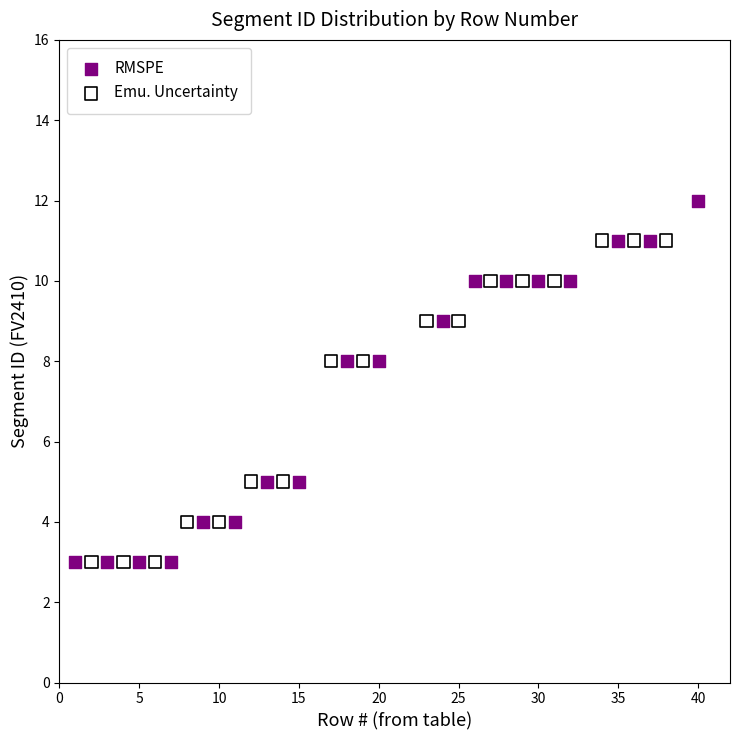

Which series contains the highest Y value?

RMSPE